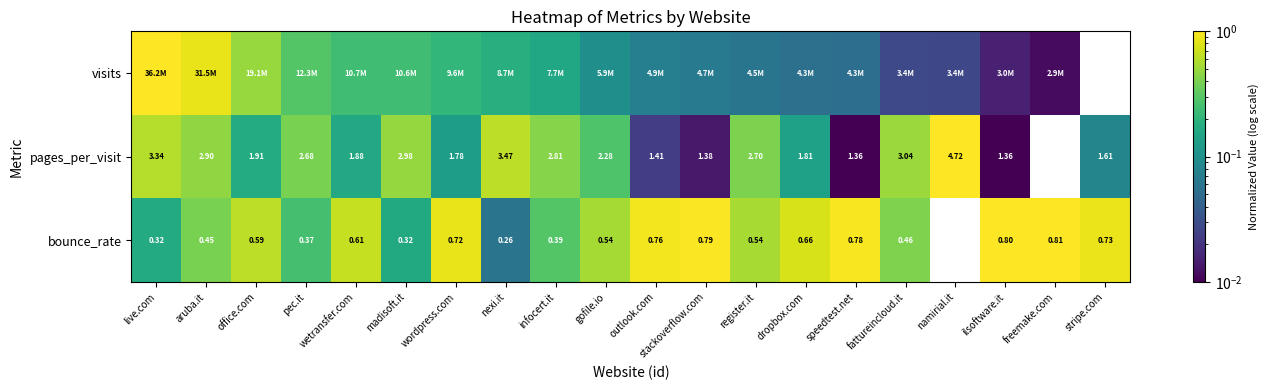

Is the value of pages_per_visit at stackoverflow.com greater than the value of bounce_rate at speedtest.net?

Yes